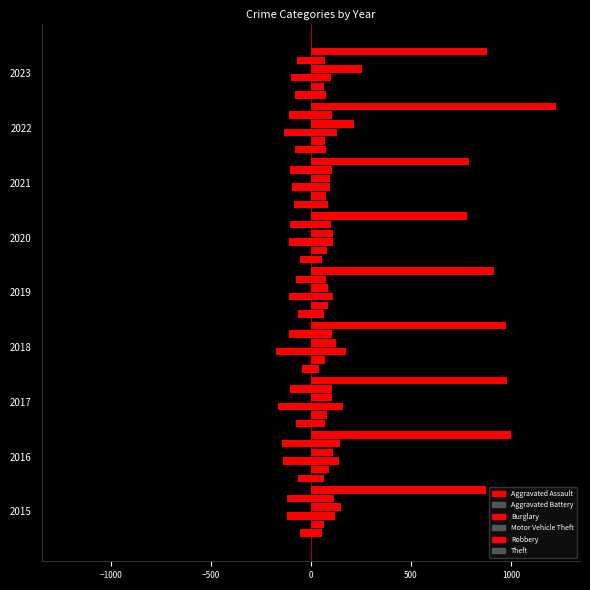

The Aggravated Battery series shows 70 at 2018. True or false?

True